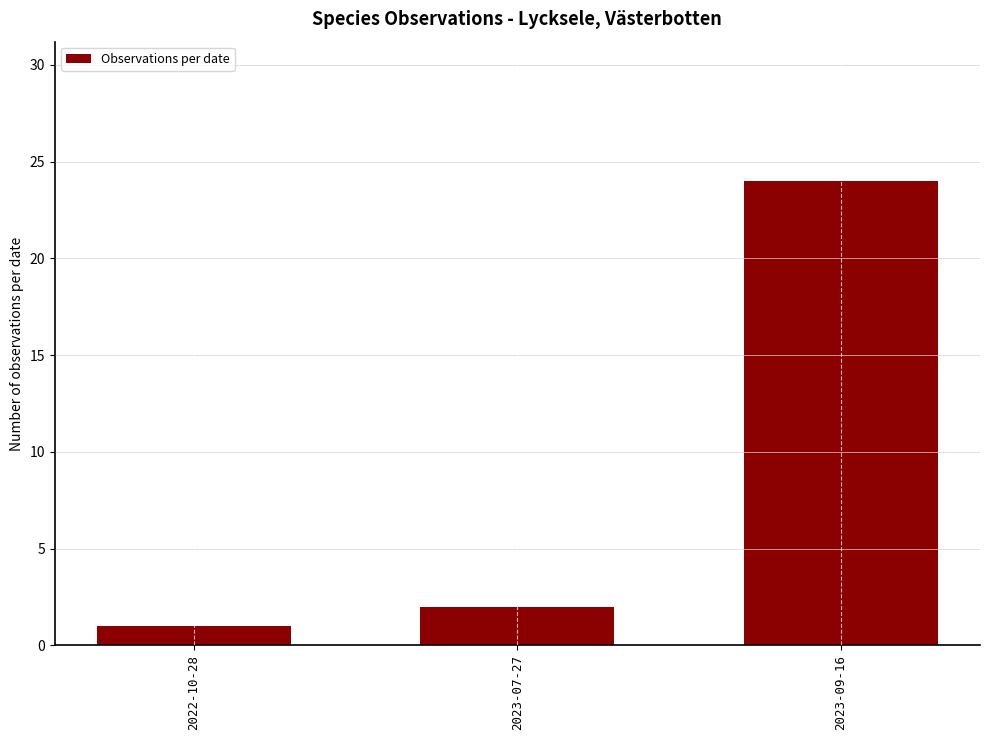

Which label corresponds to the largest value in the chart?

2023-09-16